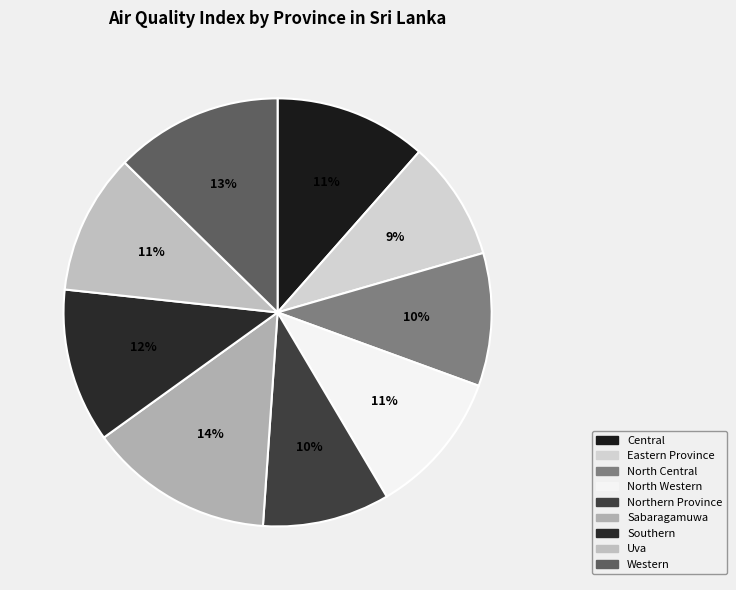

Is it true that Eastern Province is 9% of the pie?

True